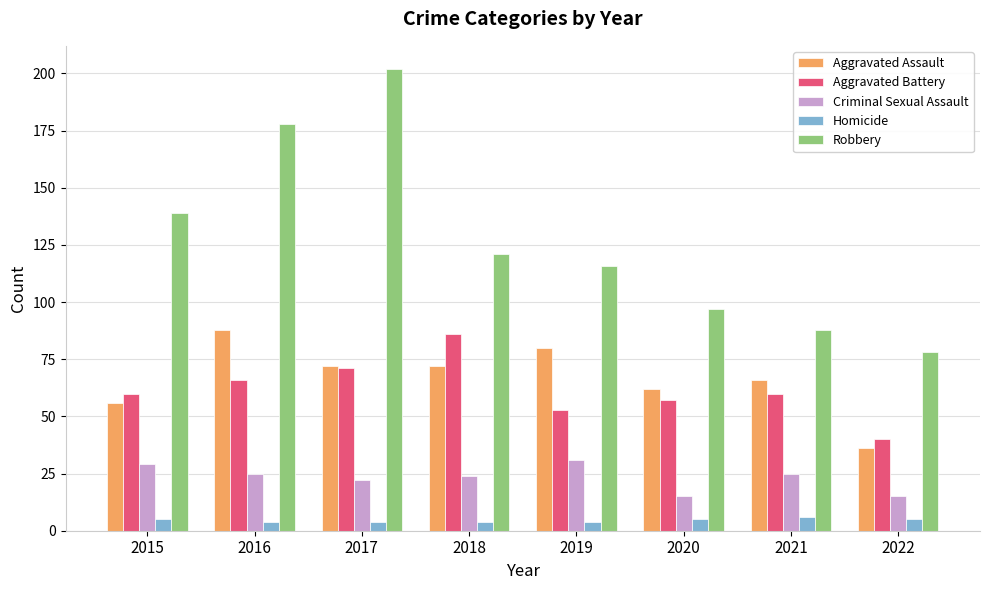

What is the minimum value shown in the chart?

4